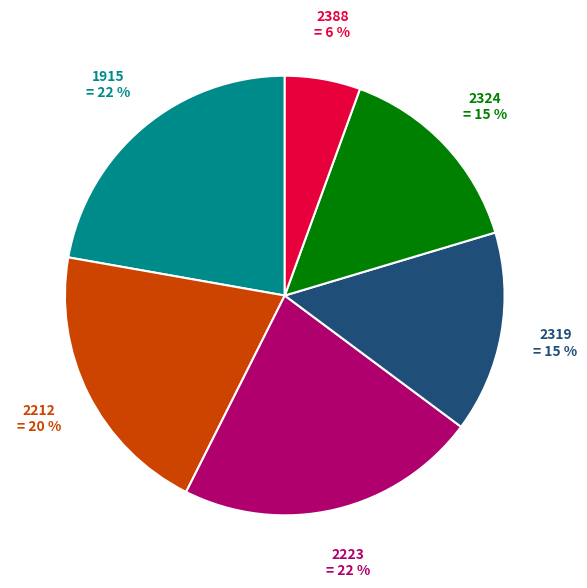

Is there any slice that represents more than half of the pie?

No